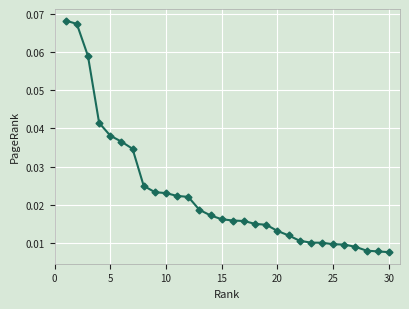

How many values are between 0 and 1?

30